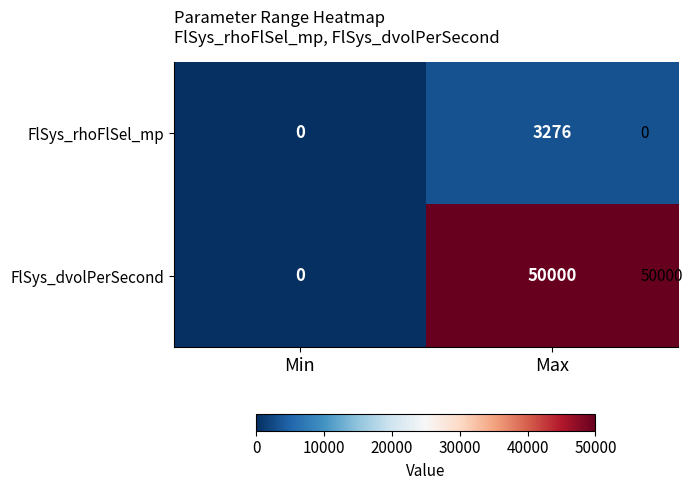

What is the maximum value for FlSys_dvolPerSecond?

50000